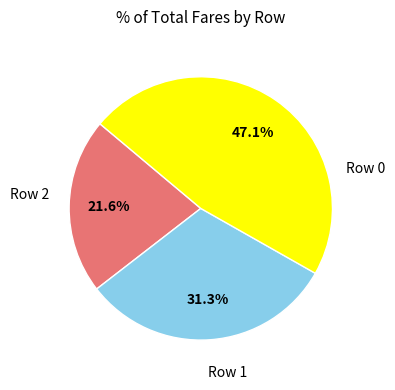

How many segments does this pie chart have?

3